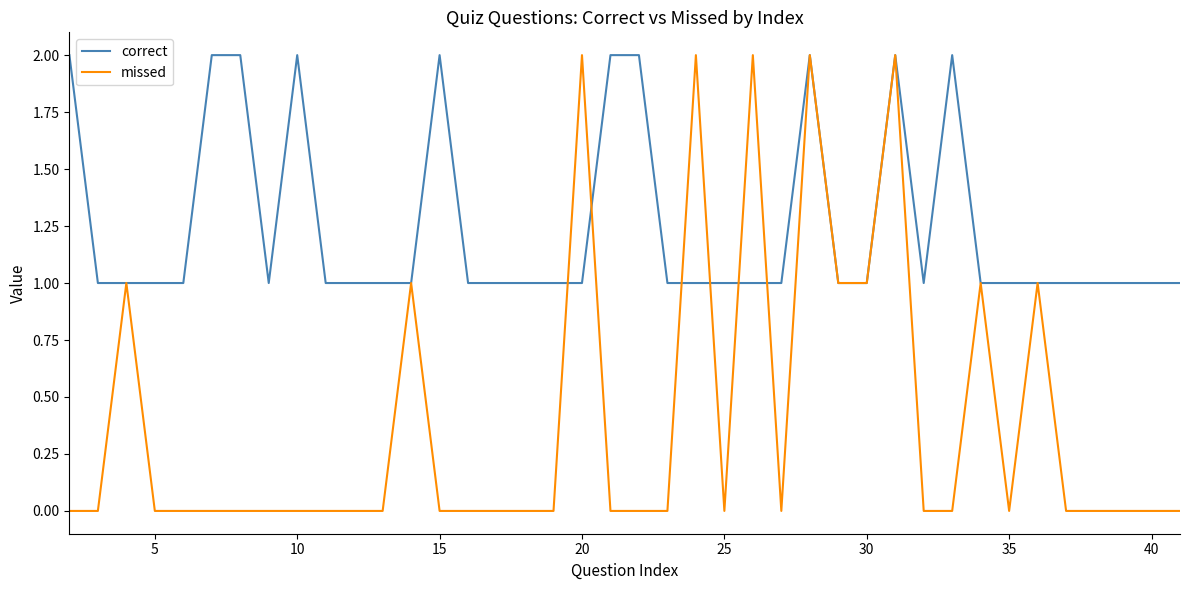

Which series has the largest range (max minus min)?

missed